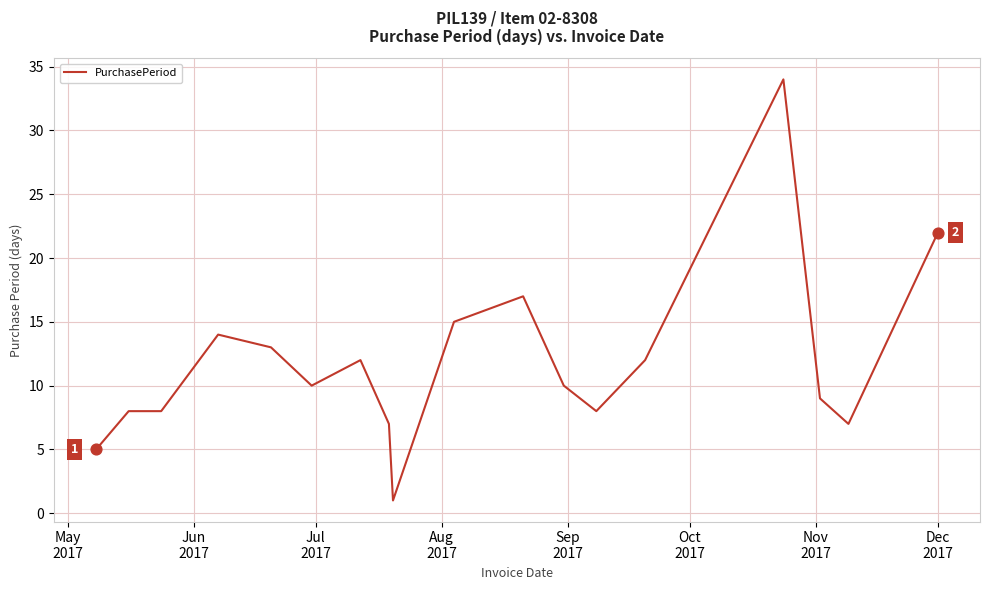

What is the greatest value displayed?

34